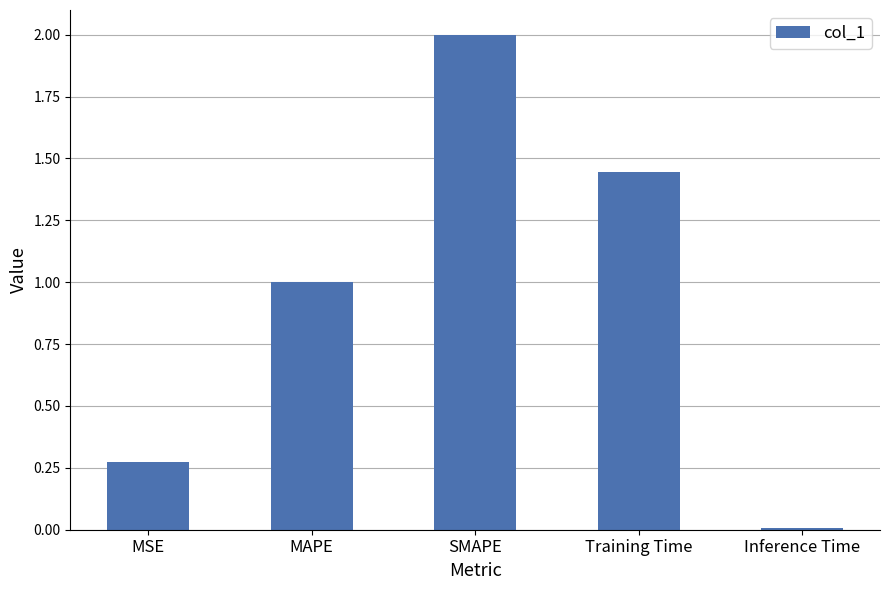

How many bars are there in total?

5